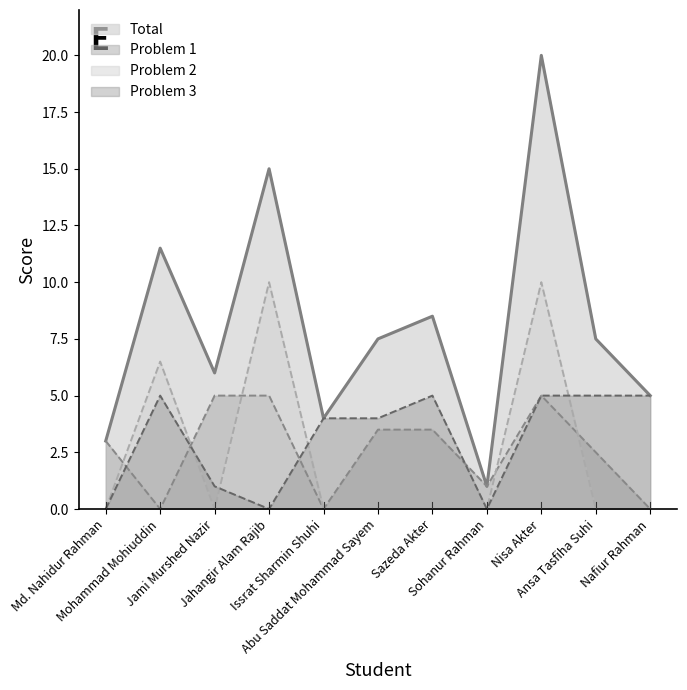

Which series changed the most between Jami Murshed Nazir and Sazeda Akter?

Problem 3